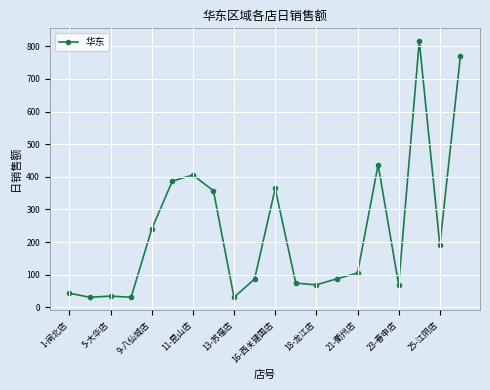

What is the difference between the maximum and minimum values?

785.0